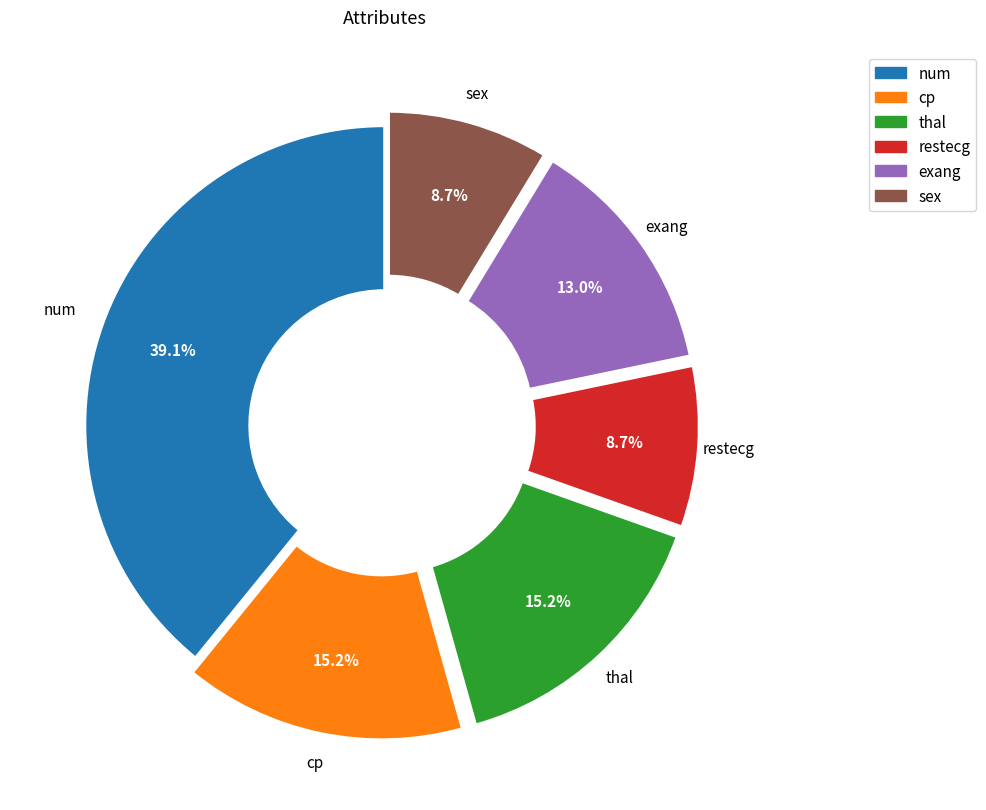

Does thal represent more than half of the total?

No